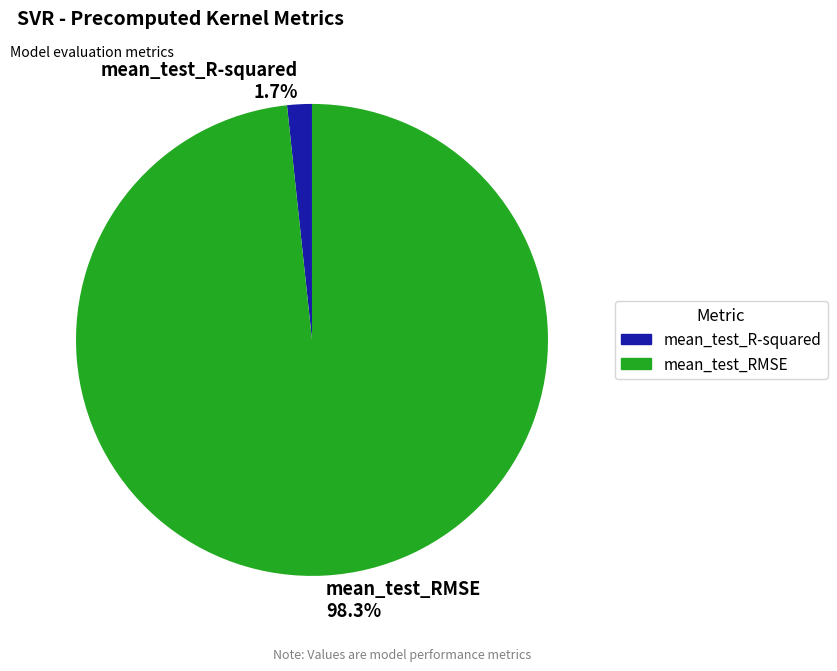

True or false: mean_test_RMSE accounts for 98% of the total.

True